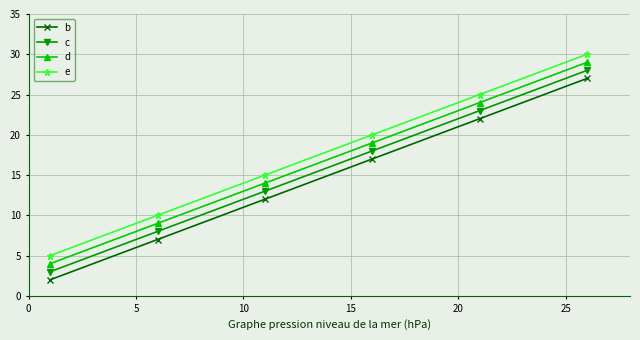

What is the difference between the maximum and minimum values in the d series?

25